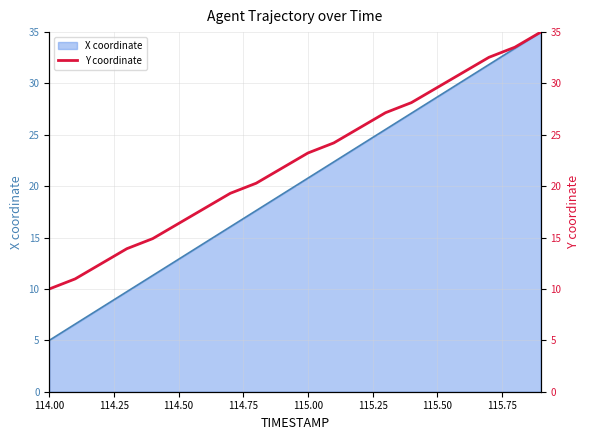

The value of X coordinate at 115.00 is 35.7. True or false?

False